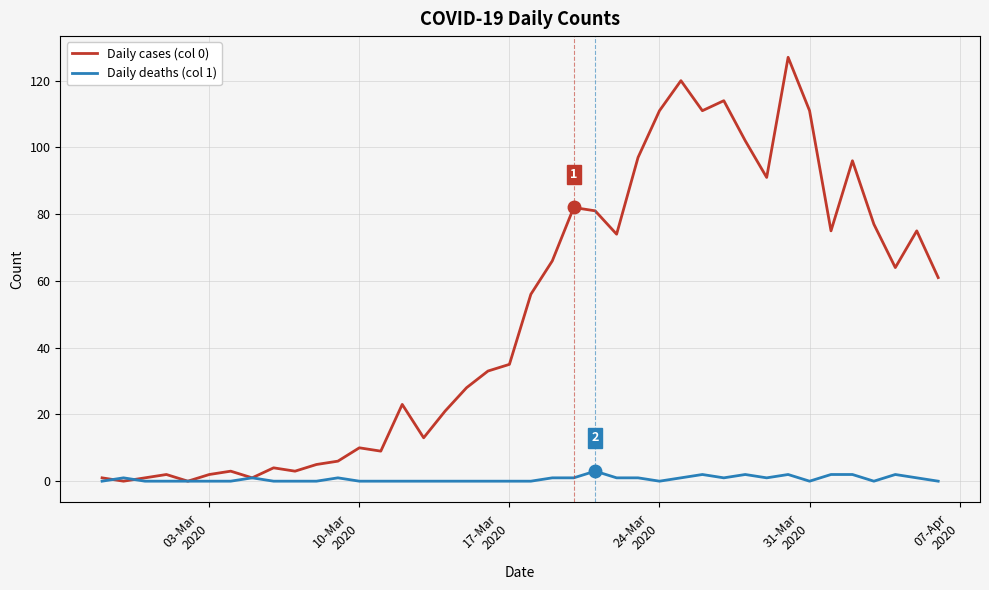

What are all the series names shown in the legend?

Daily cases (col 0), Daily deaths (col 1)